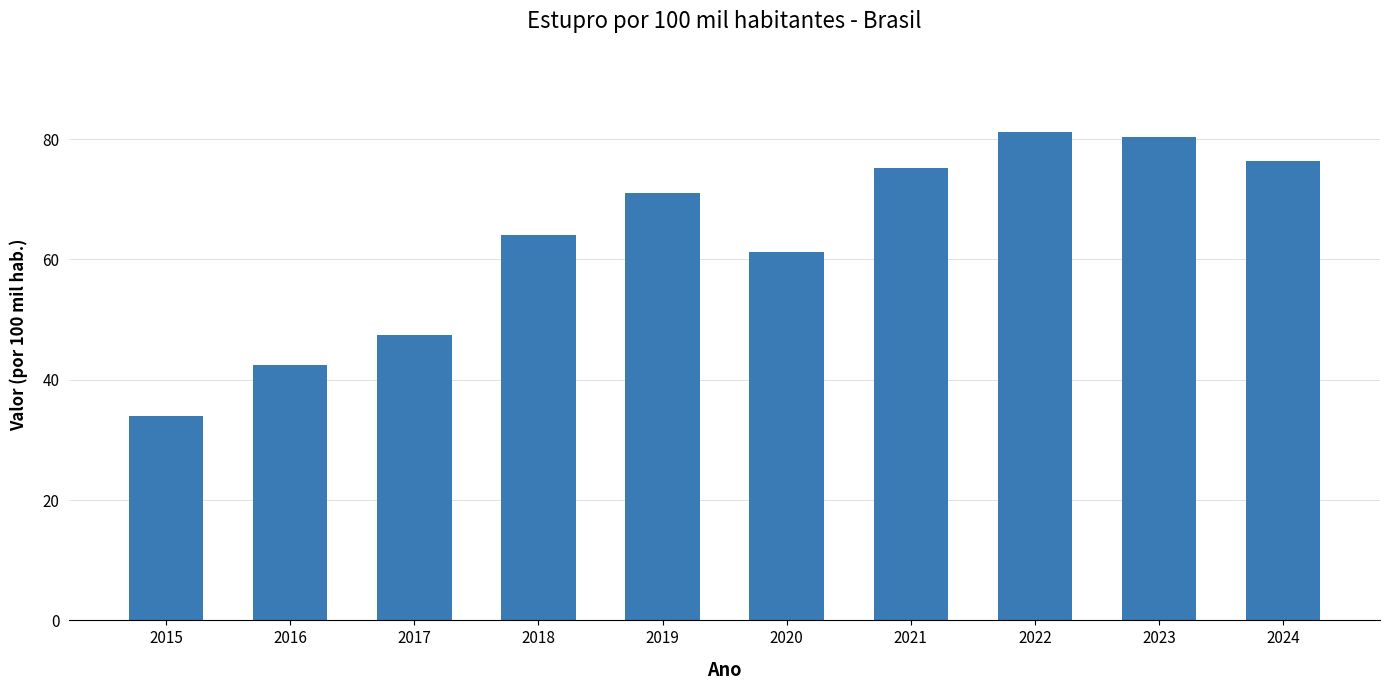

What is the value of the 4th bar from the left?

64.0